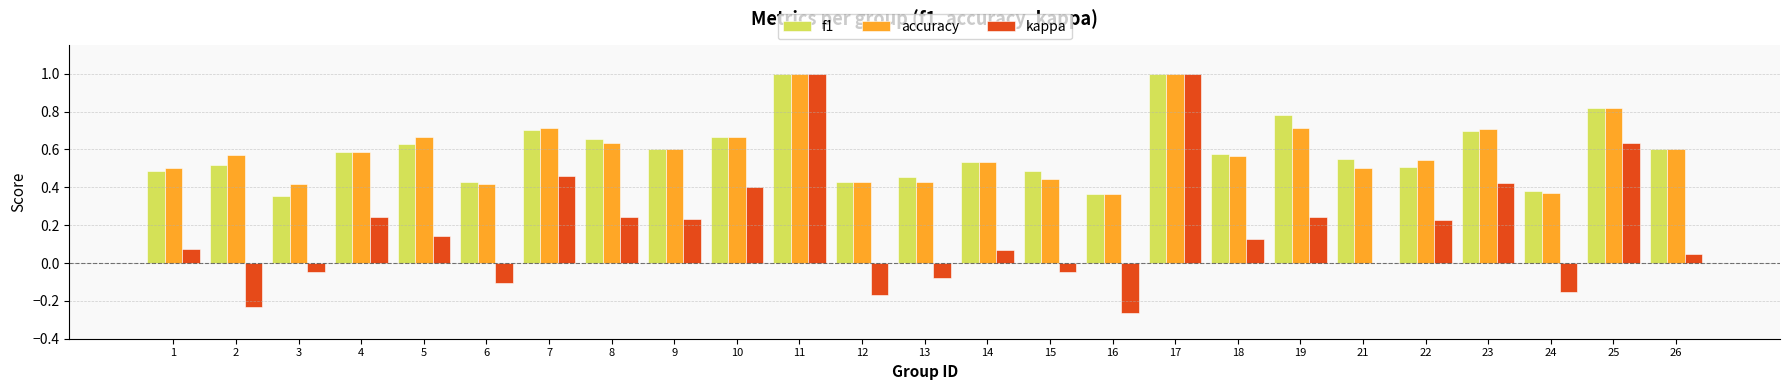

What is the maximum value for kappa?

1.0